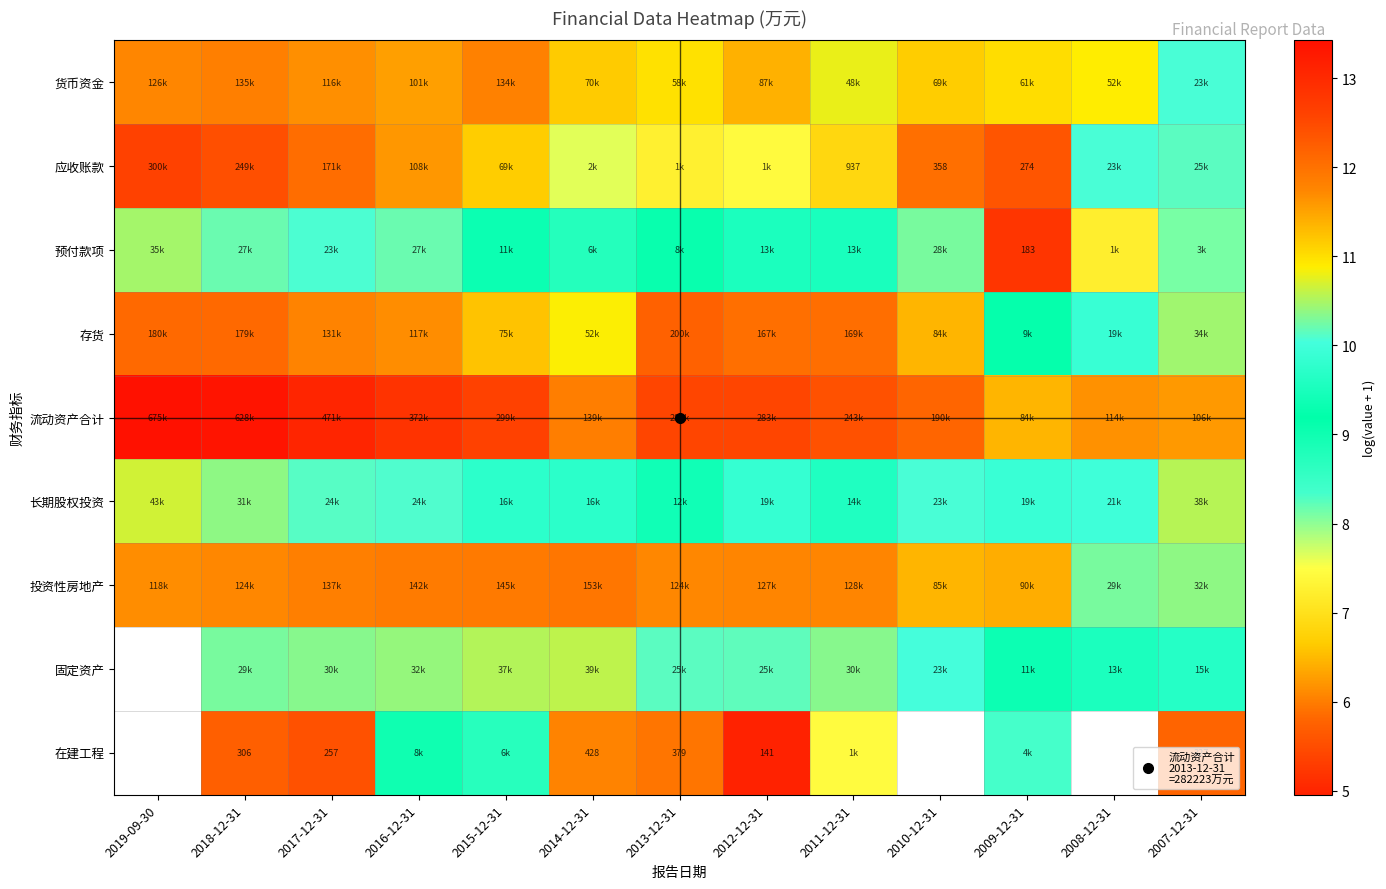

List the labels in order of 应收账款 value, smallest first.

2009-12-31, 2010-12-31, 2011-12-31, 2013-12-31, 2012-12-31, 2014-12-31, 2008-12-31, 2007-12-31, 2015-12-31, 2016-12-31, 2017-12-31, 2018-12-31, 2019-09-30